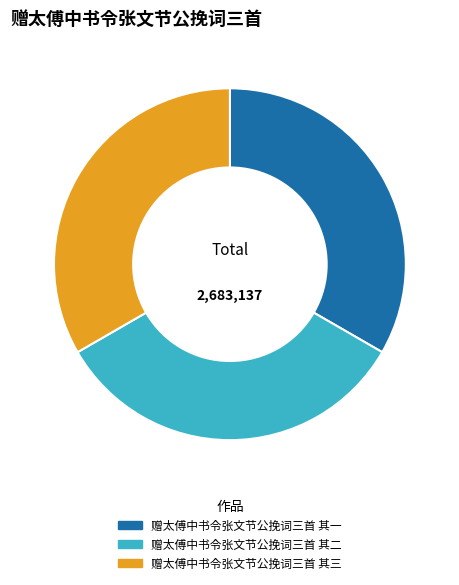

Does any single category account for the majority?

No